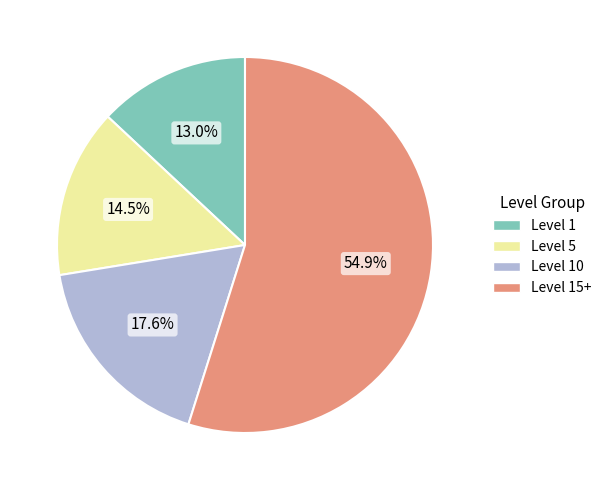

What is the ratio of the value at Level 1 to the value at Level 5?

0.9